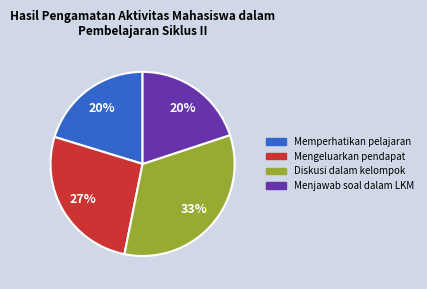

To the nearest percent, what is the difference between the largest and smallest slice percentages?

13%